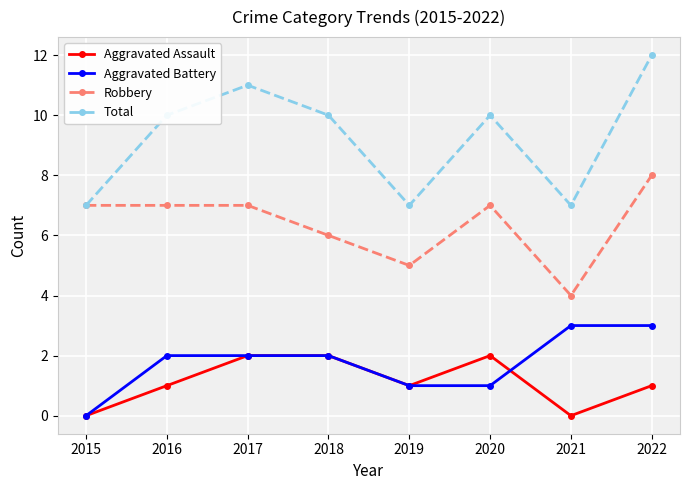

Reading left to right, list all the values displayed in this chart.

Aggravated Assault: 2015=0	2016=1	2017=2	2018=2	2019=1	2020=2	2021=0	2022=1
Aggravated Battery: 2015=0	2016=2	2017=2	2018=2	2019=1	2020=1	2021=3	2022=3
Robbery: 2015=7	2016=7	2017=7	2018=6	2019=5	2020=7	2021=4	2022=8
Total: 2015=7	2016=10	2017=11	2018=10	2019=7	2020=10	2021=7	2022=12